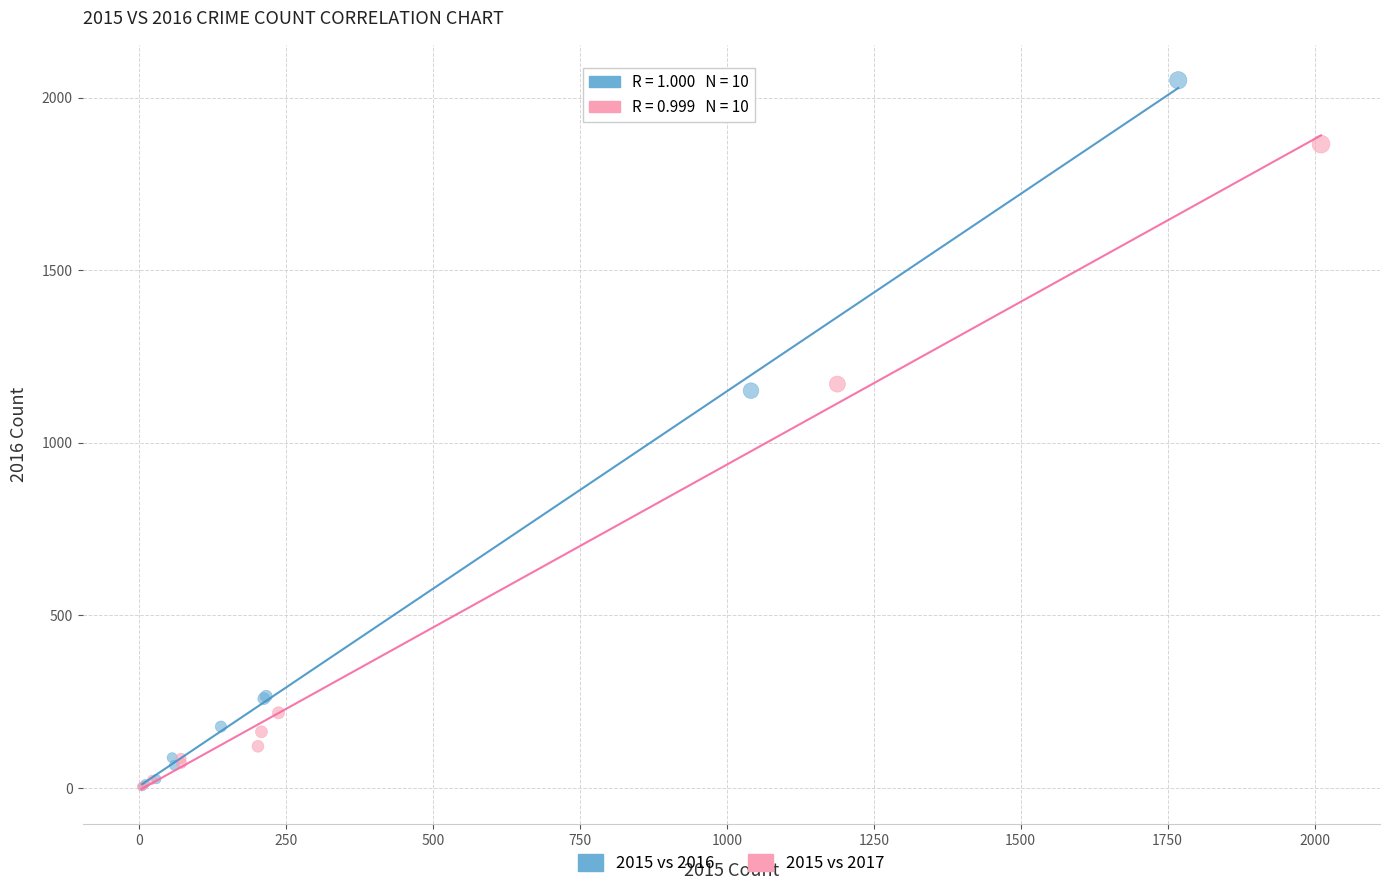

Which series contains the highest Y value?

2015 vs 2016